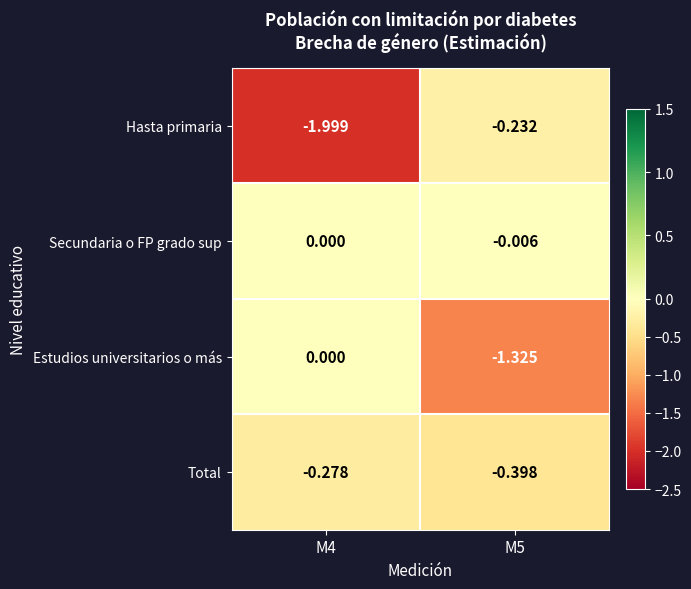

List the series in order of their overall mean, highest first.

Secundaria o FP grado sup, Total, Estudios universitarios o más, Hasta primaria